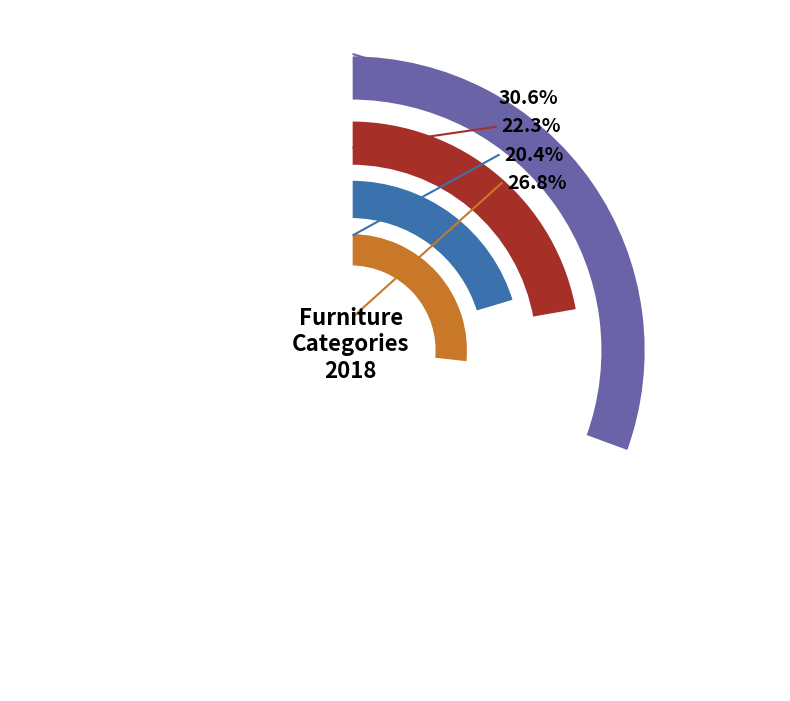

Approximately how many times larger is the value at Plastic & Other Furniture compared to Other Furniture?

1.0